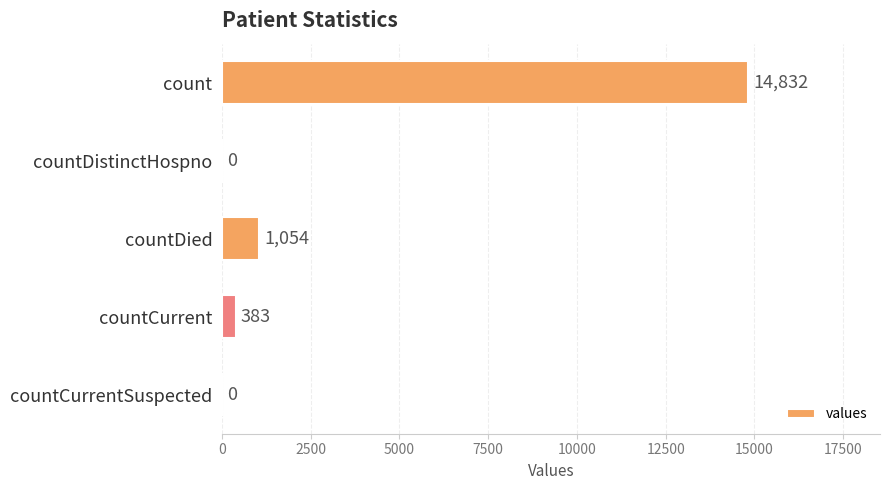

What is the sum of all values?

16269